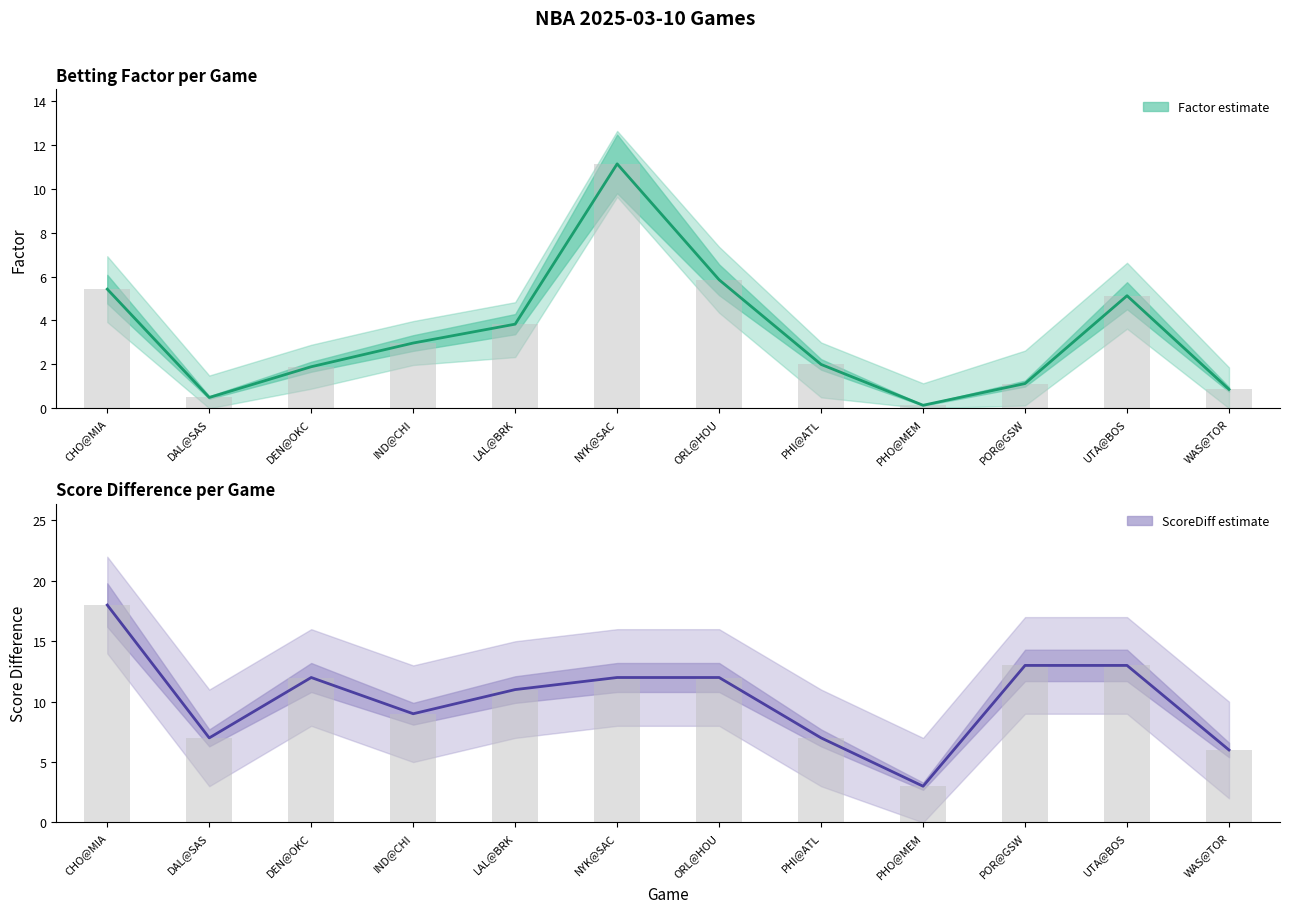

List the labels in order of ScoreDiff value, smallest first.

PHO@MEM, WAS@TOR, DAL@SAS, PHI@ATL, IND@CHI, LAL@BRK, DEN@OKC, NYK@SAC, ORL@HOU, POR@GSW, UTA@BOS, CHO@MIA